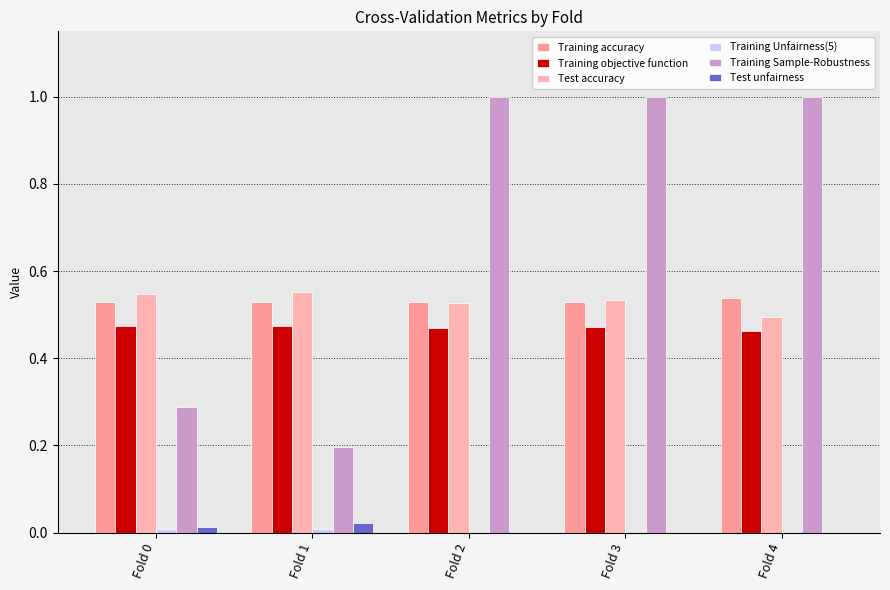

What is the sum of all Training Sample-Robustness values?

3.5